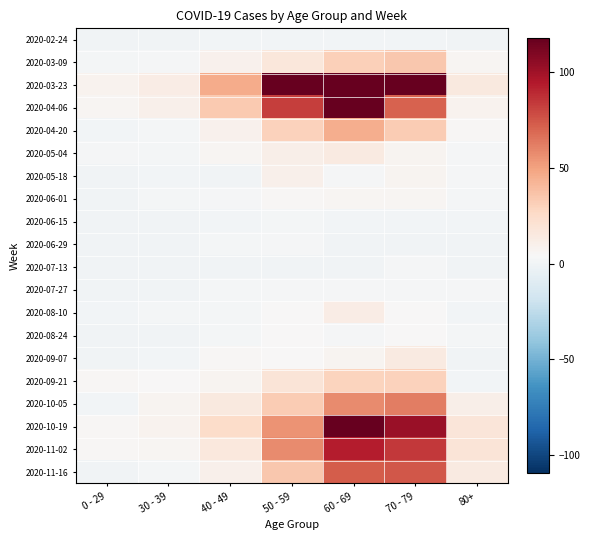

Which has a higher value, 50 - 59 or 40 - 49?

50 - 59